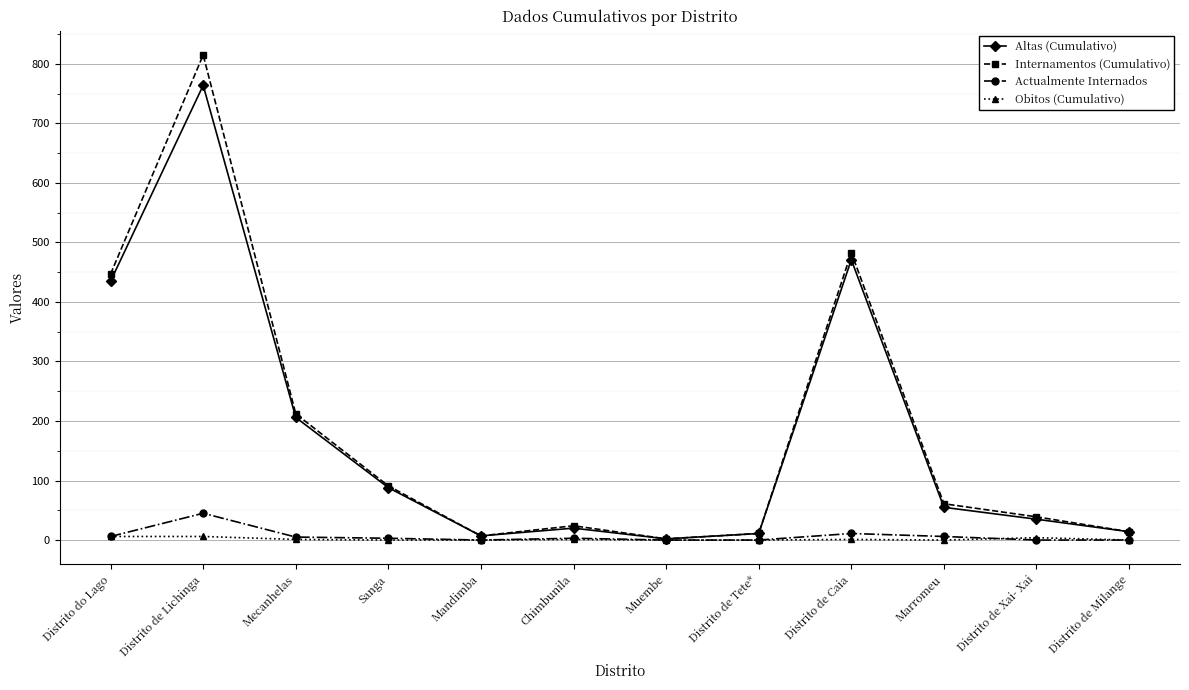

Which series changed the most between Chimbunila and Distrito de Caia?

Internamentos (Cumulativo)